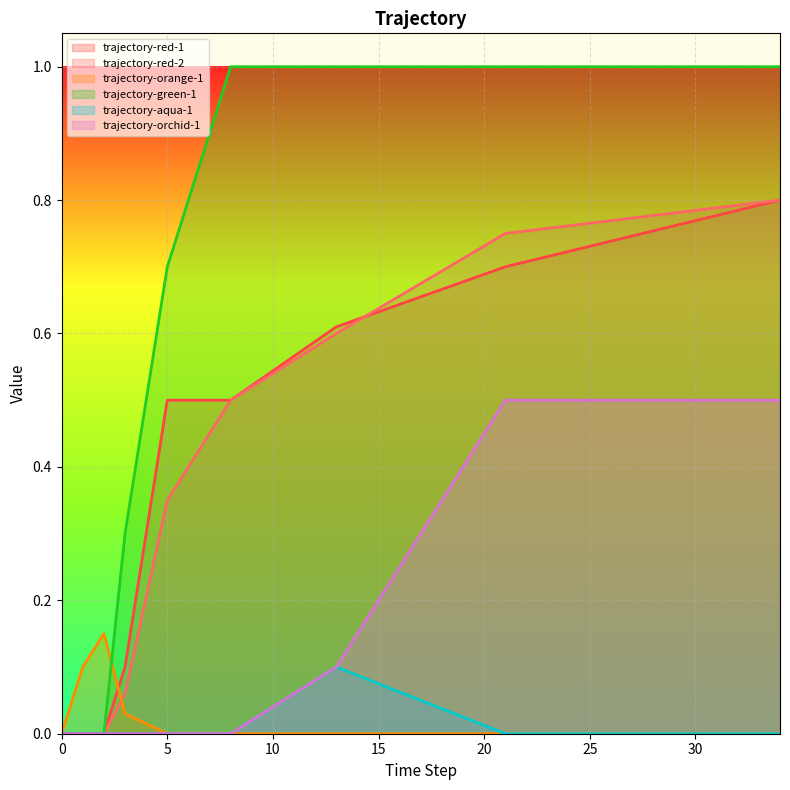

Rank the categories by red2 value from highest to lowest.

34, 21, 13, 8, 5, 3, 0, 1, 2